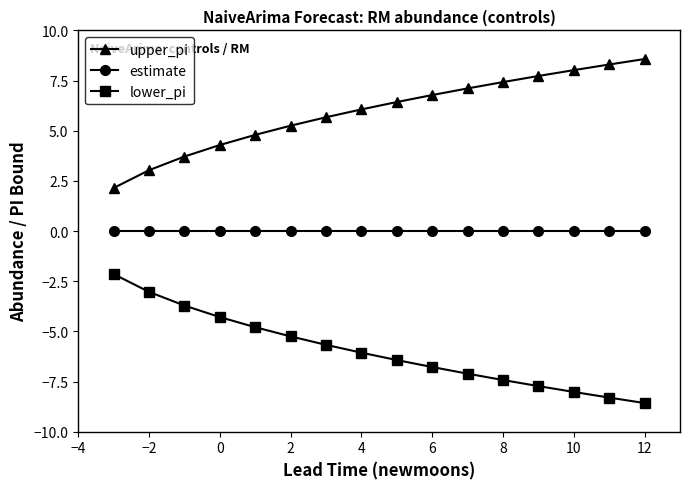

True or false: upper_pi and lower_pi intersect in this chart.

False